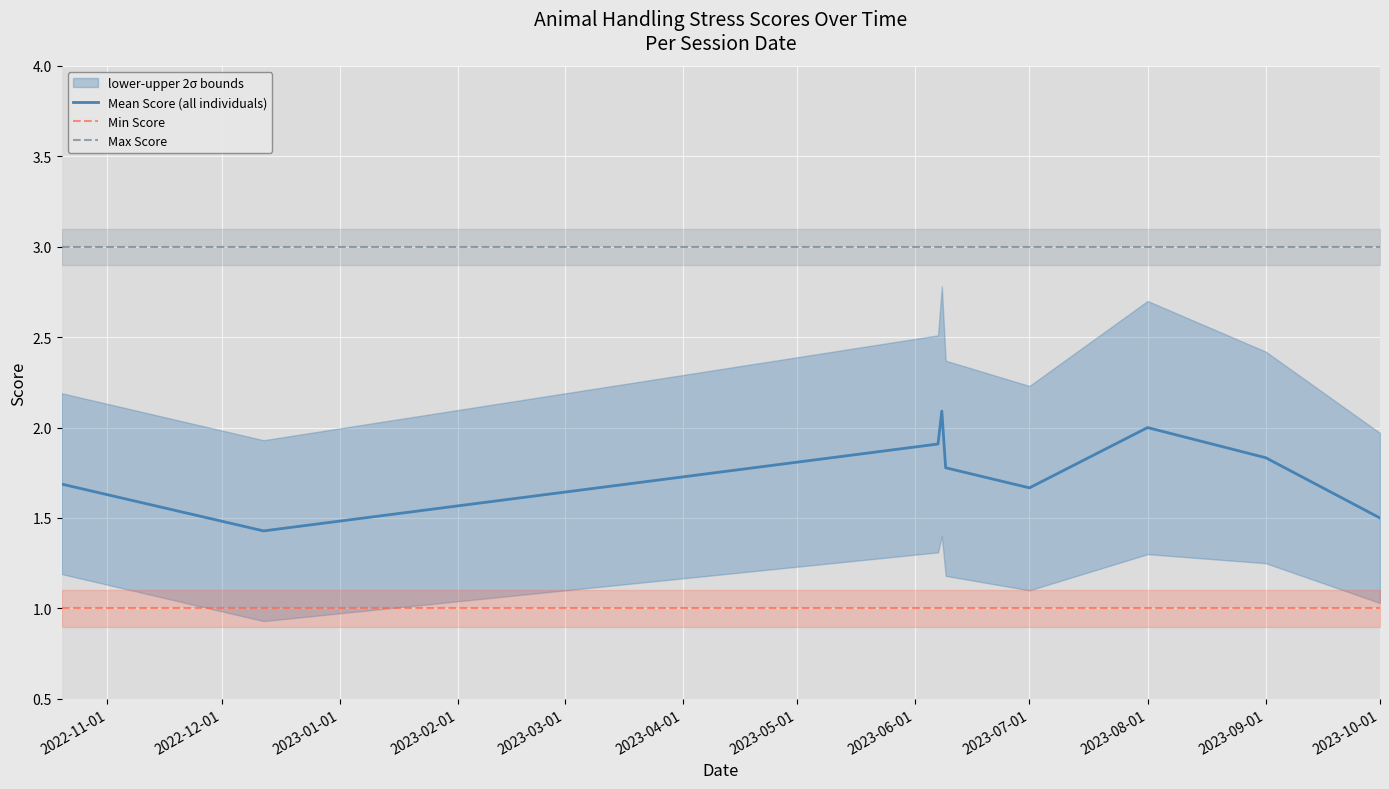

How many lines are shown in the chart?

3